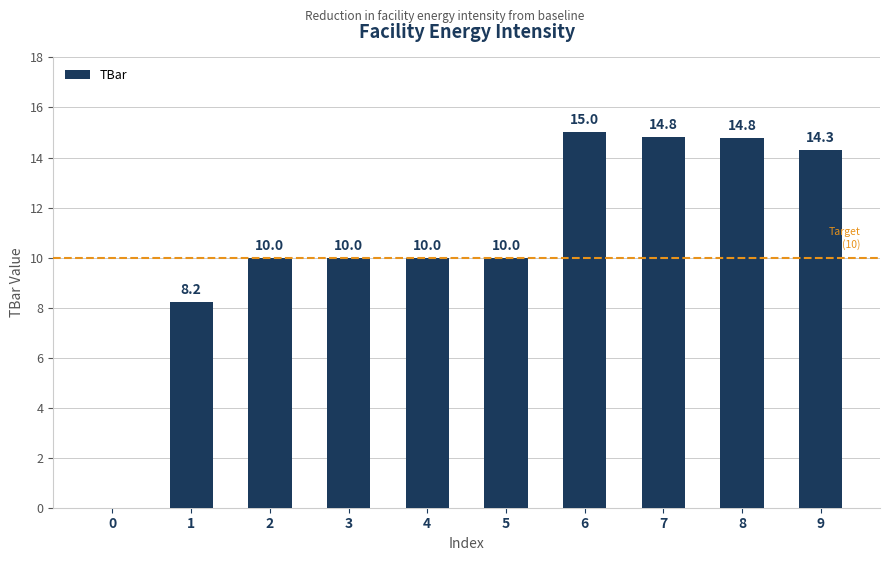

The value at 9 is 7.9. True or false?

False